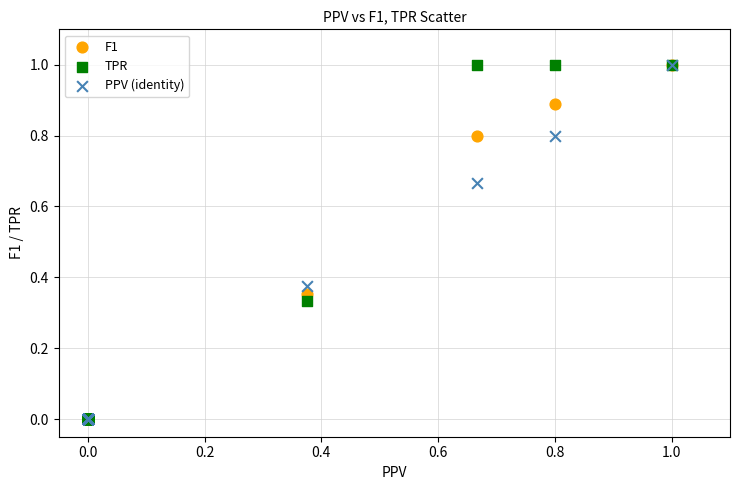

What are all the series names shown in the legend?

F1, TPR, PPV (identity)